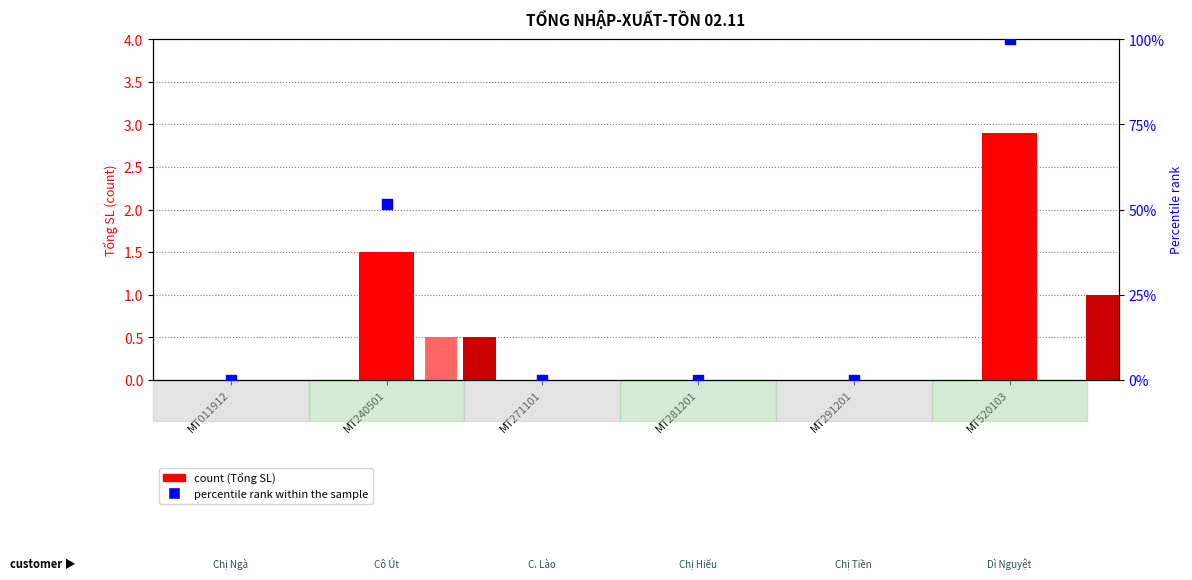

Which series has the largest Y range (max minus min)?

percentile rank within the sample